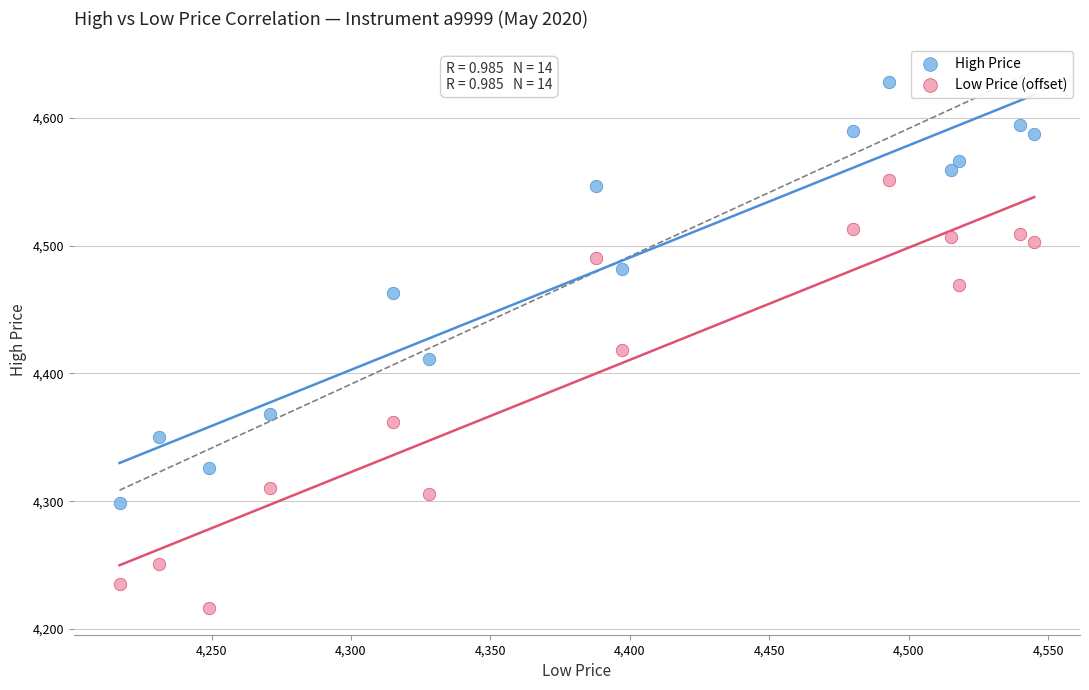

What are all the series names shown in the legend?

High Price, Low Price (offset)